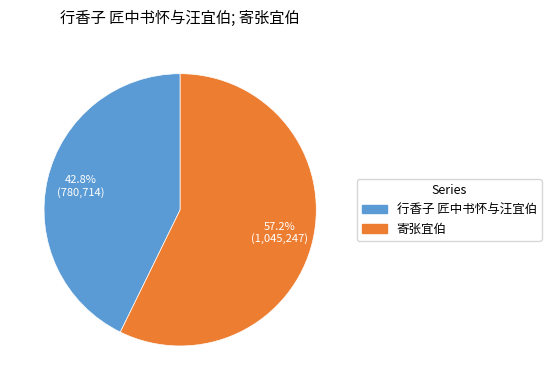

Do 行香子 匠中书怀与汪宜伯 and 寄张宜伯 together represent more than half of the pie?

Yes